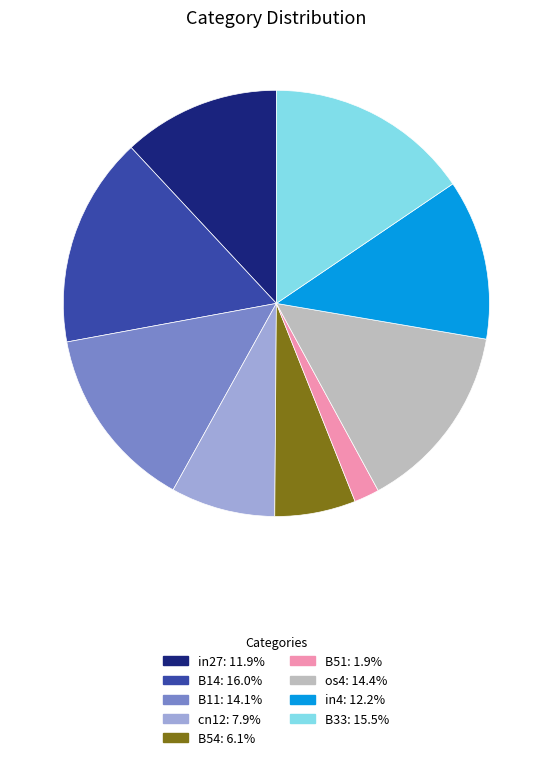

Is the sum of B11 and in4 greater than half?

No